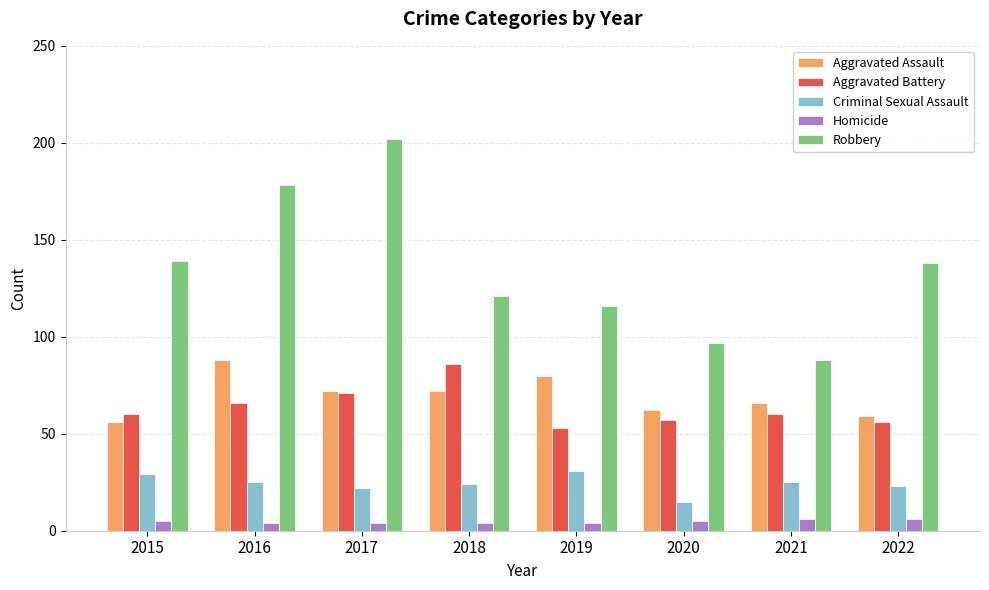

Is the value of Aggravated Battery at 2016 greater than the value of Aggravated Assault at 2017?

No